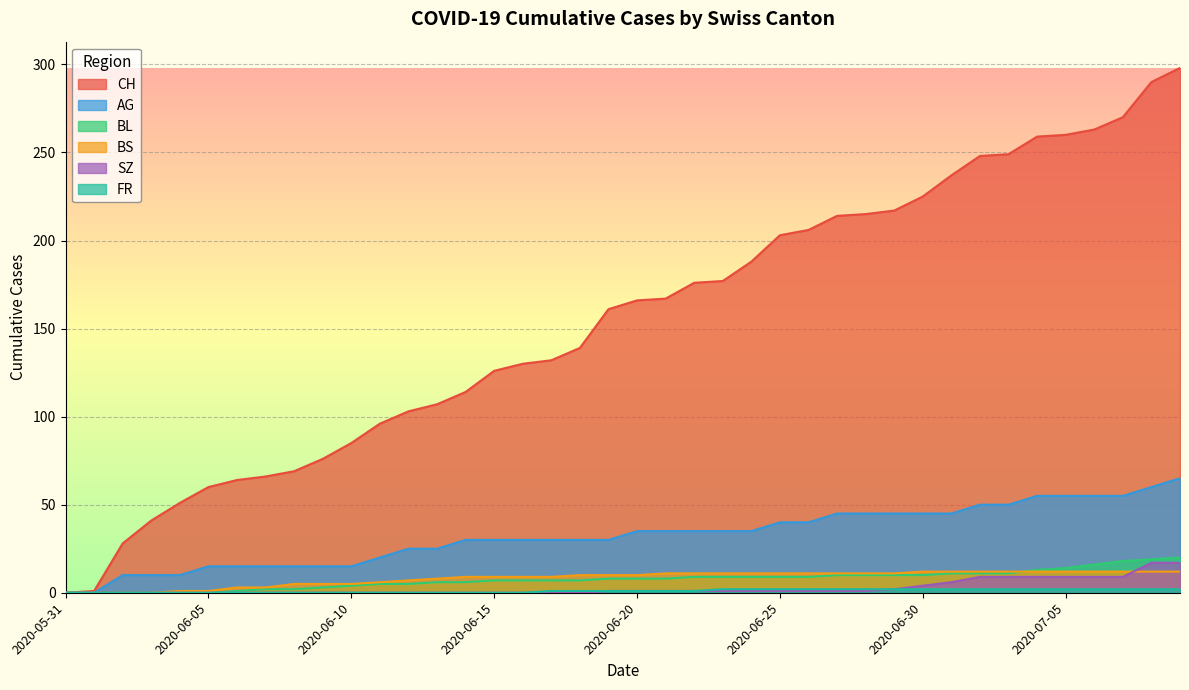

How many lines are shown in the chart?

6